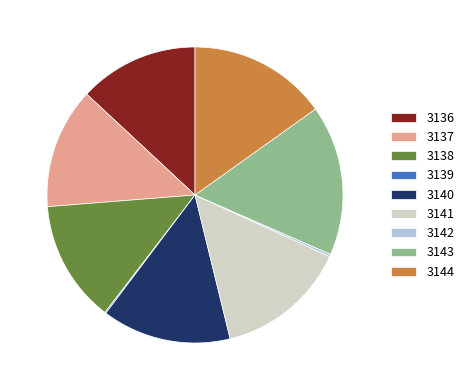

Which category has the biggest portion of the pie?

3143